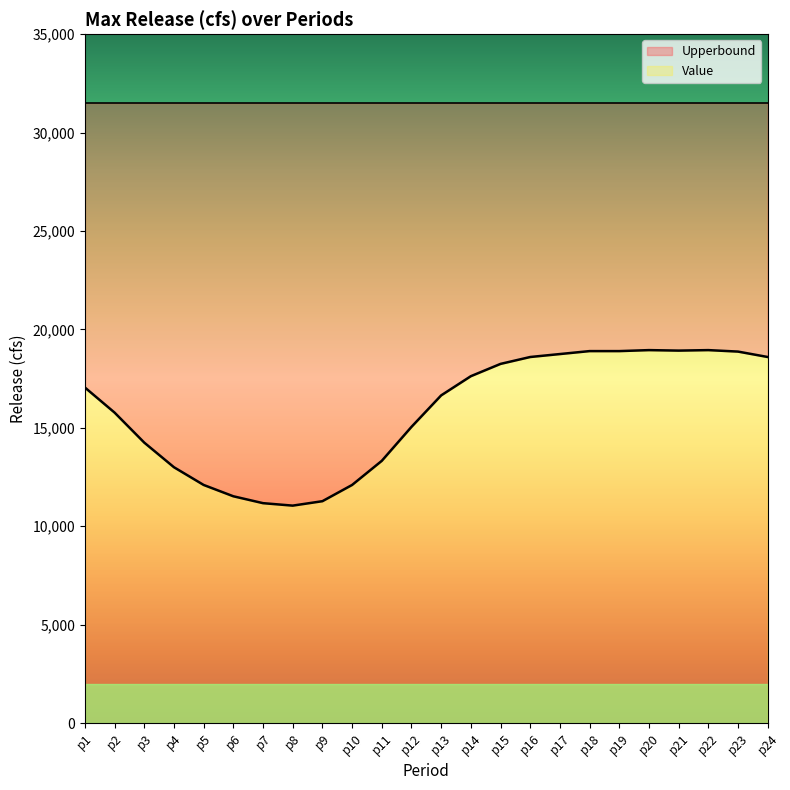

What is the maximum value shown in the chart?

18950